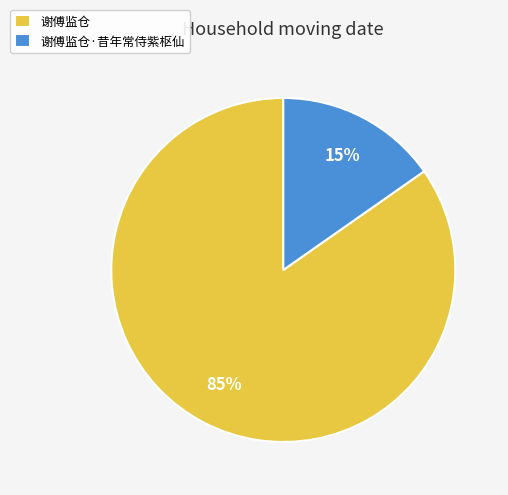

To the nearest percent, what is the combined percentage of 谢傅监仓·昔年常侍紫枢仙 and 谢傅监仓?

100%